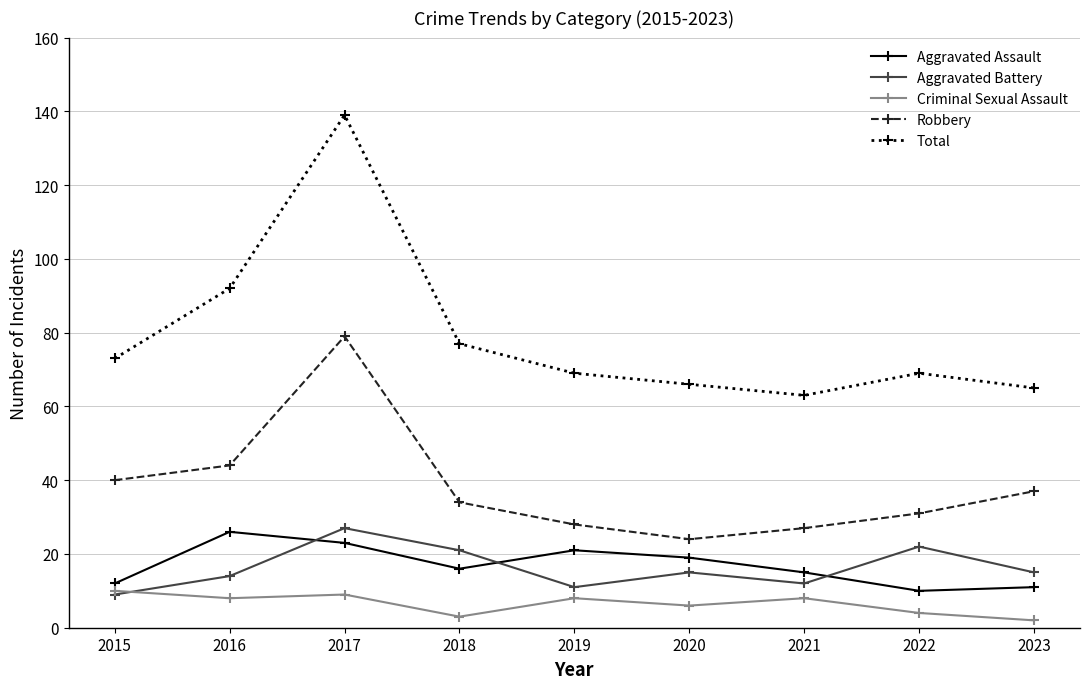

Does the chart display data point markers on the line(s)?

Yes